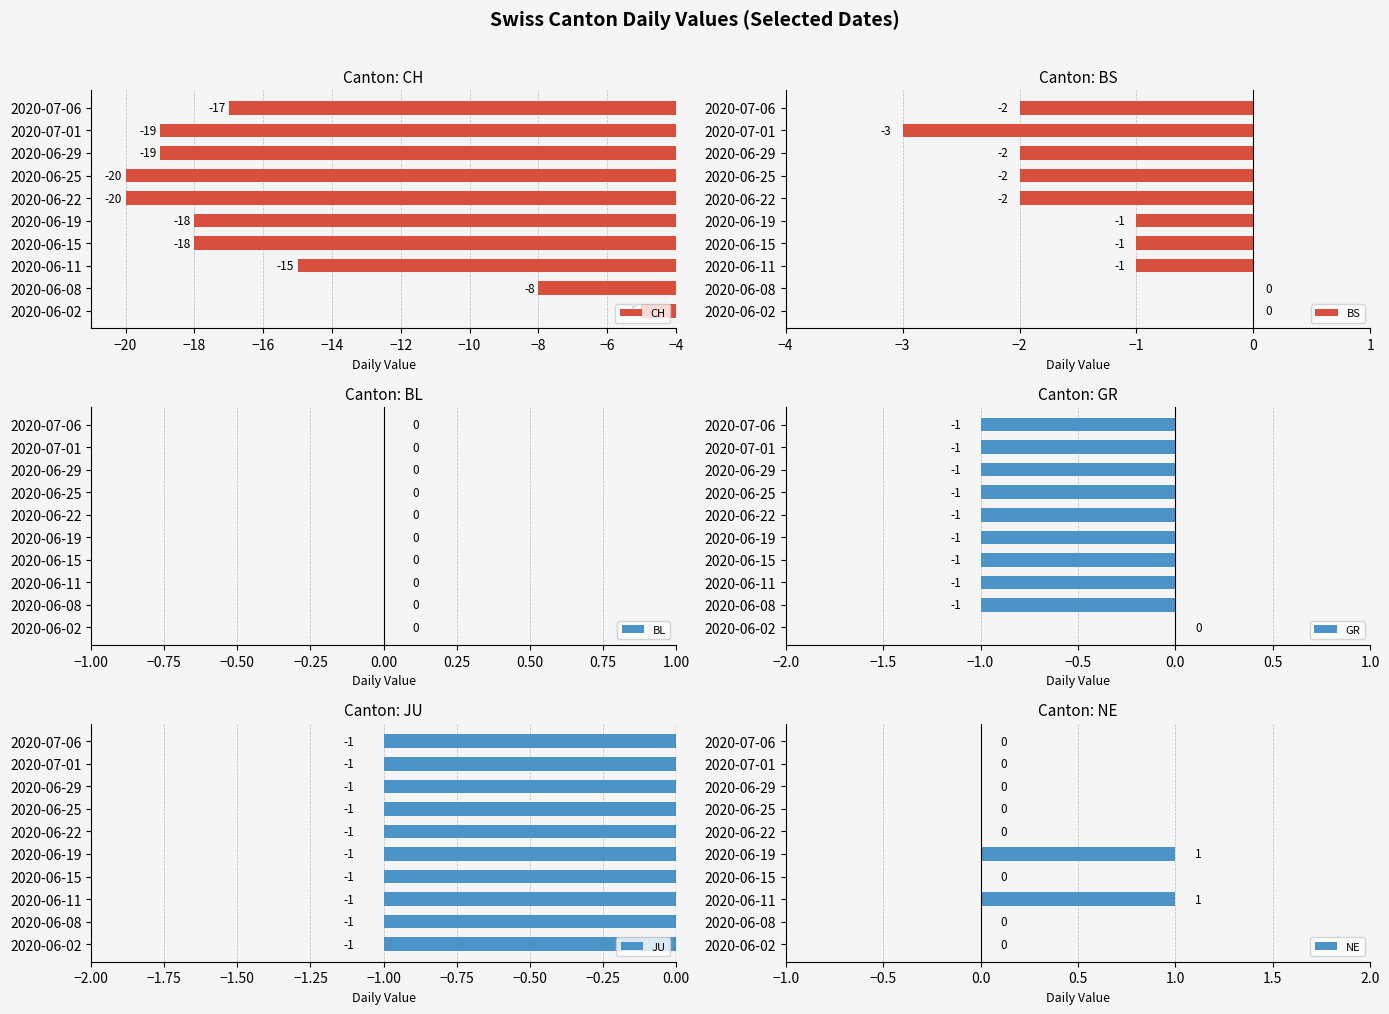

The CH series shows -28 at 2020-06-25. True or false?

False